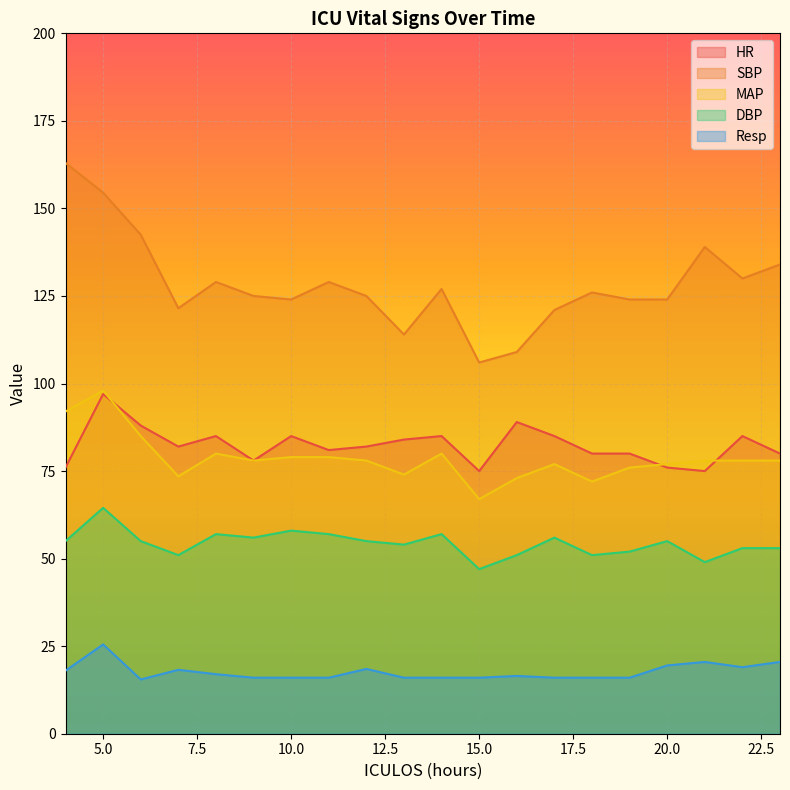

What is the greatest value displayed?

163.0